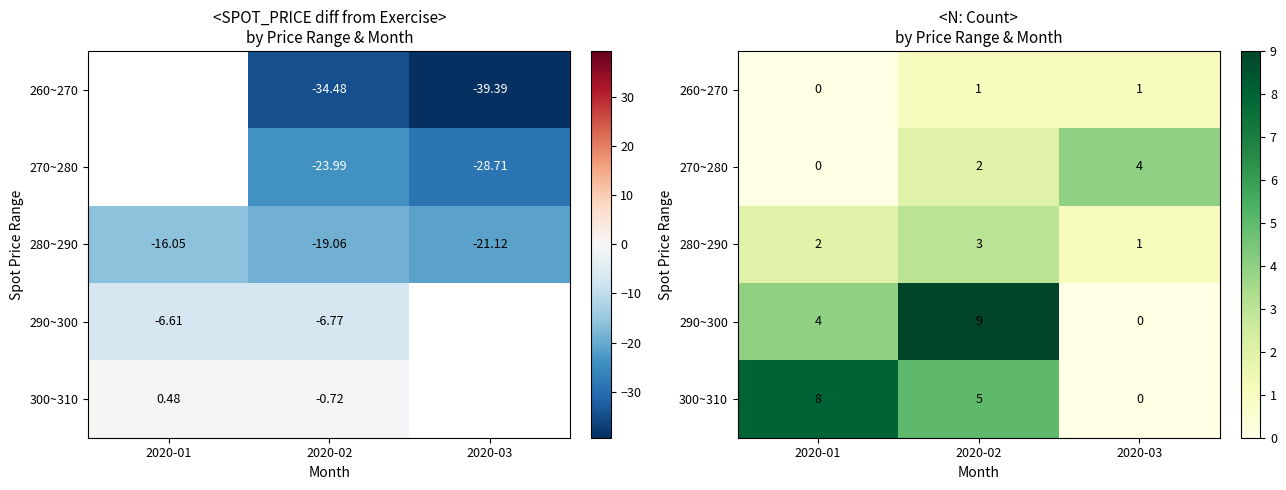

How many values in 270~280 are above zero?

2